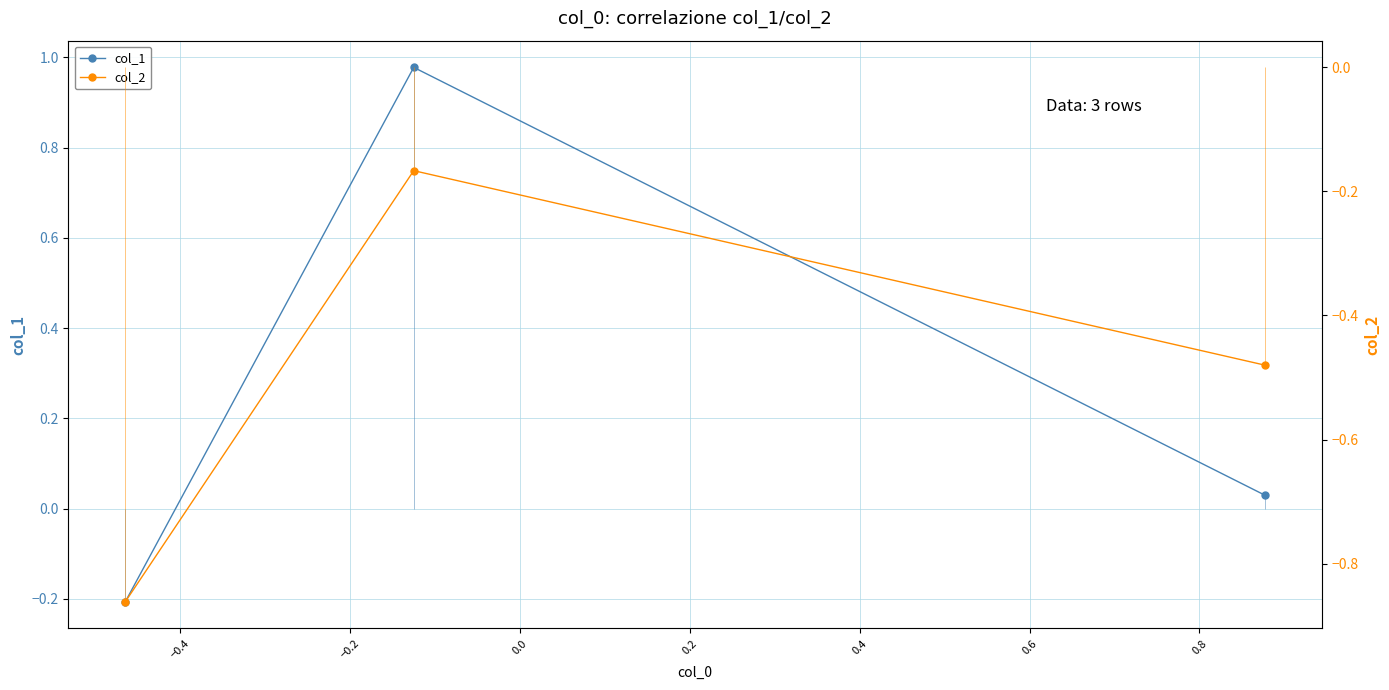

What is the value of the col_2 point at the 2nd from the left?

-0.2